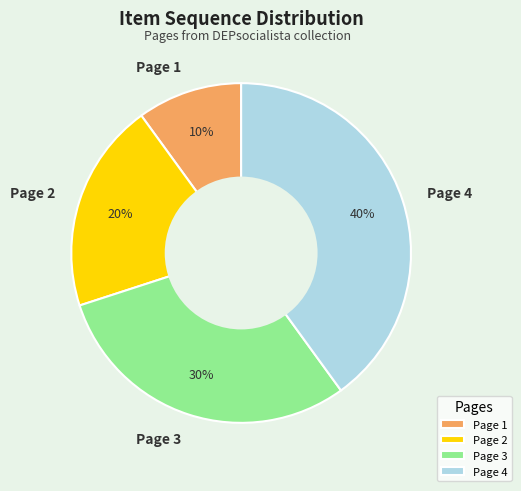

To the nearest percent, what percentage of the pie is Page 3?

30%